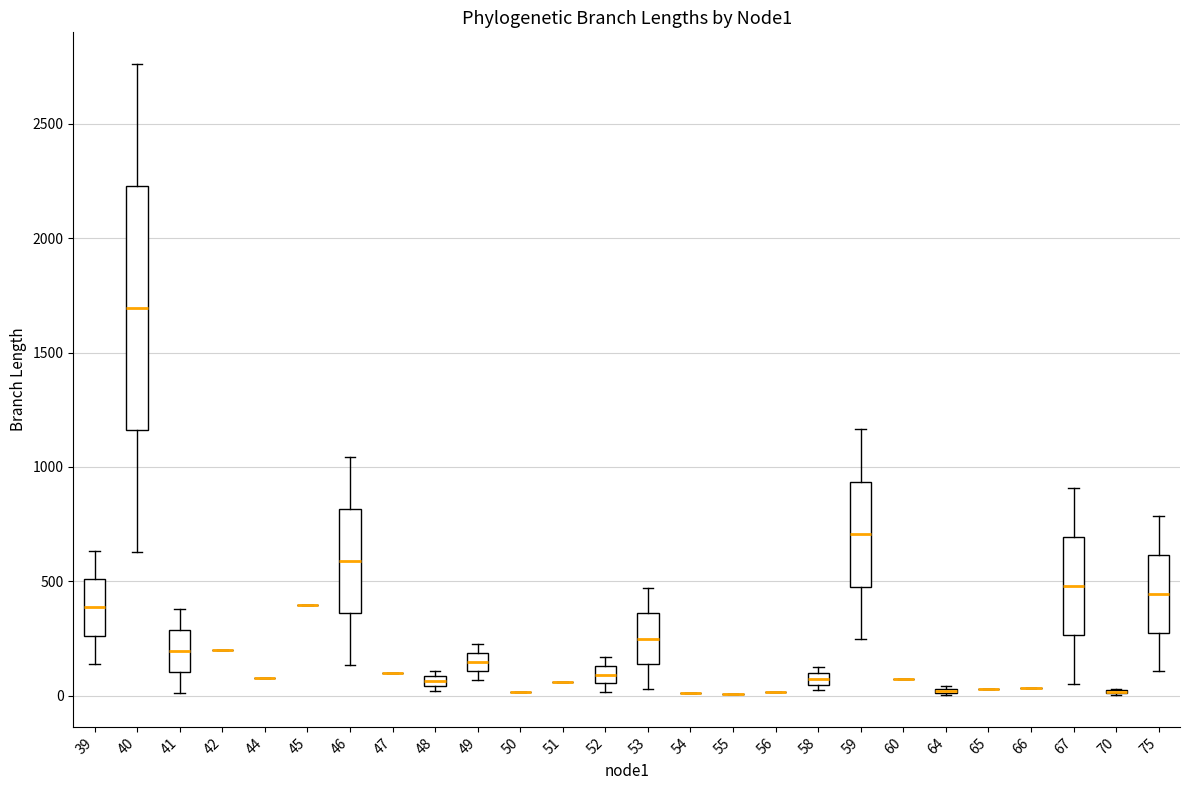

Which box is the tallest, from its lower edge to its upper edge?

40